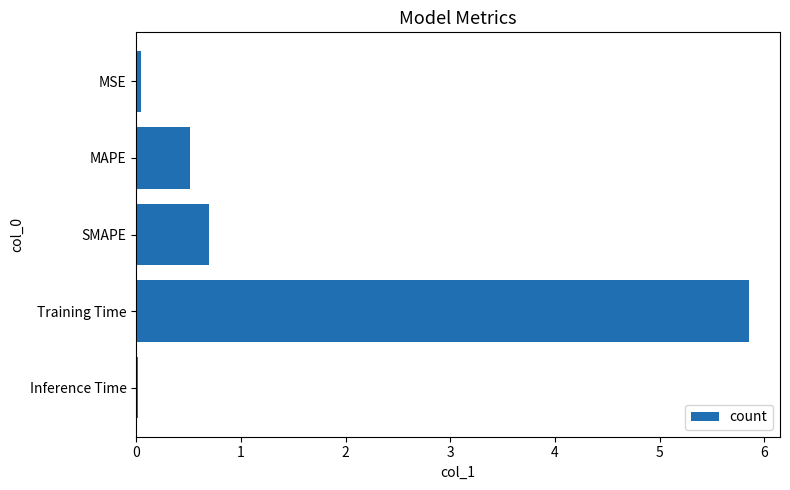

What is the change in value from MAPE to SMAPE?

+0.2